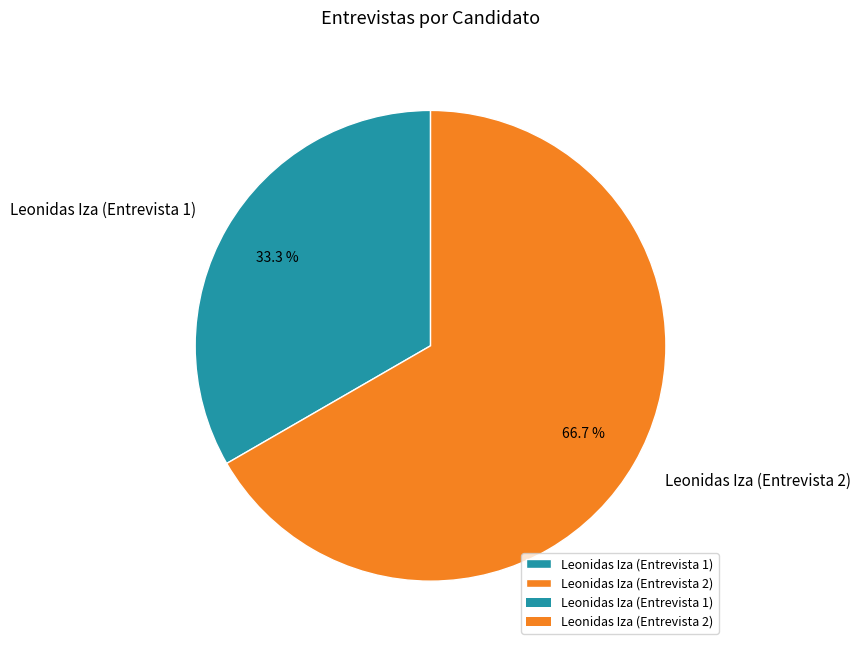

To the nearest percent, what portion does Leonidas Iza (Entrevista 1) represent?

33%